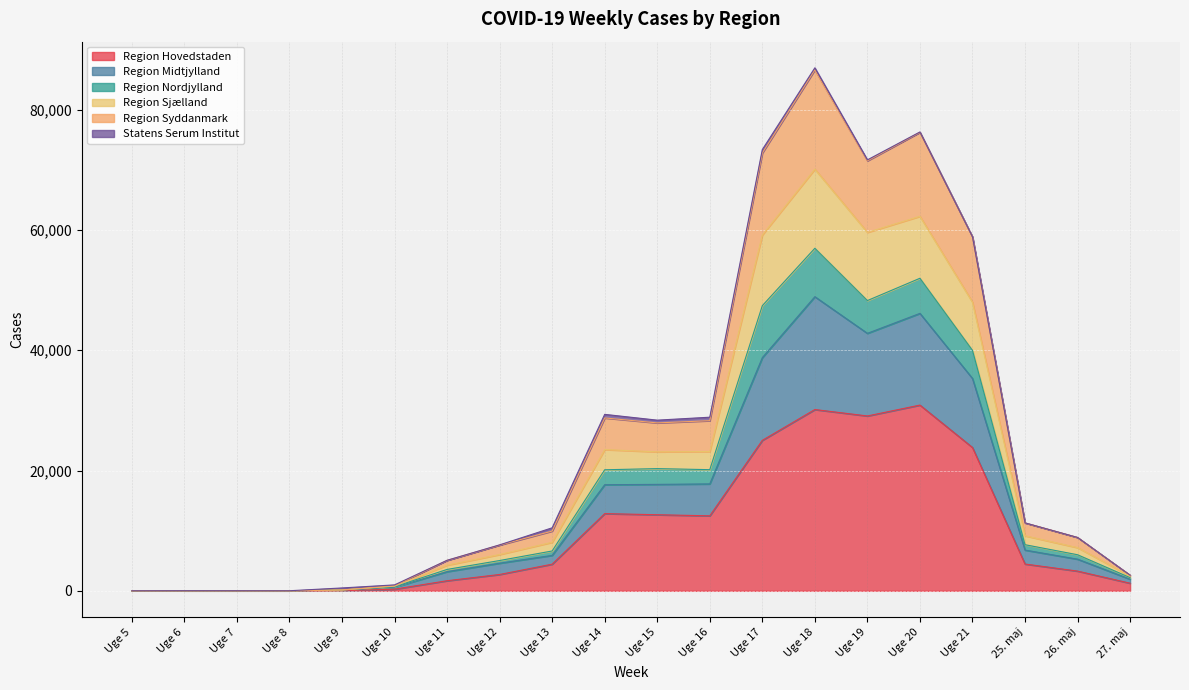

What is the maximum value for Region Hovedstaden?

30876